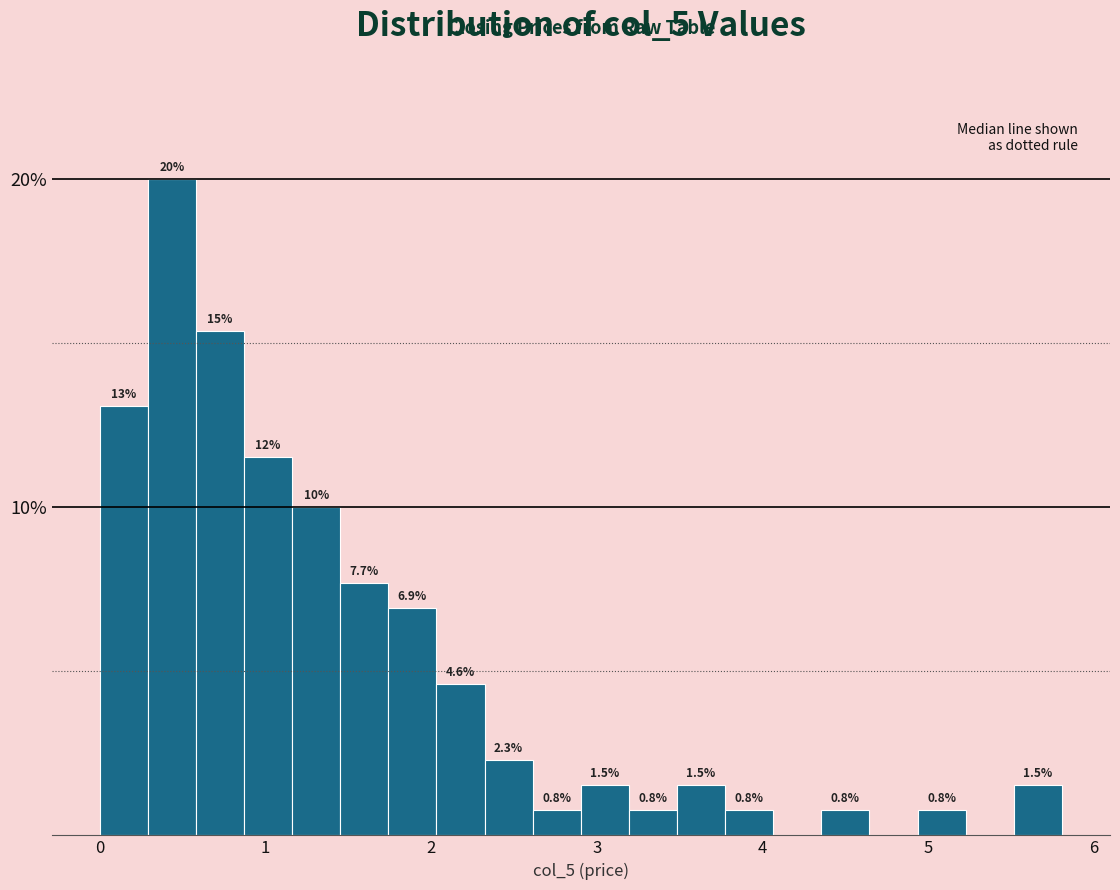

Around what value on the x-axis is the tallest bar? Give the approximate position of its centre, as read against the axis.

0.4